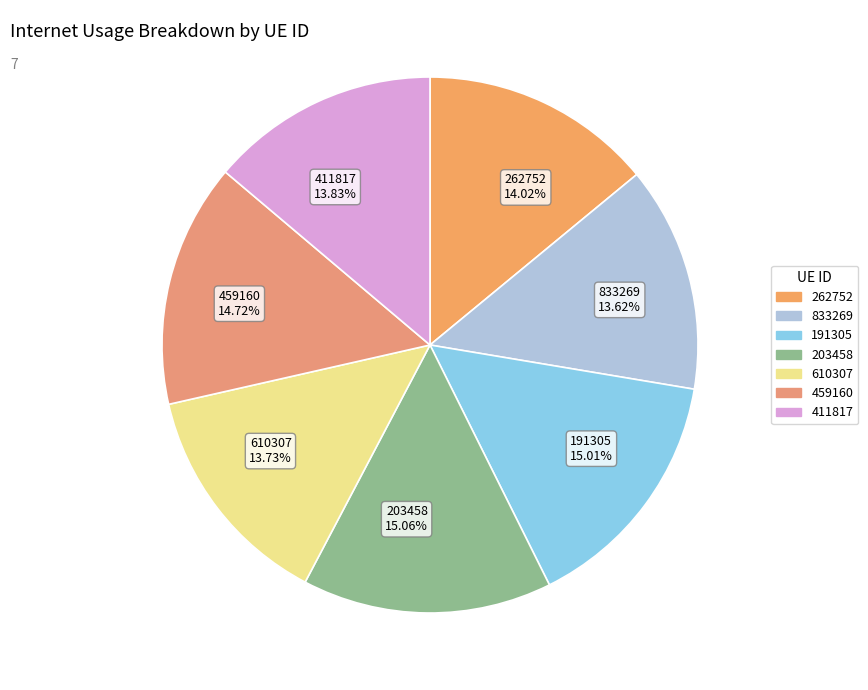

True or false: 262752 accounts for 20% of the total.

False